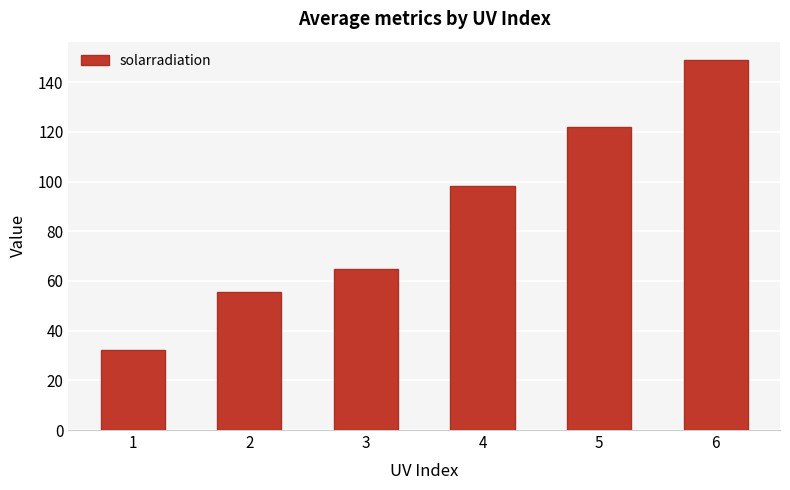

Which category has the lowest value across all series?

1